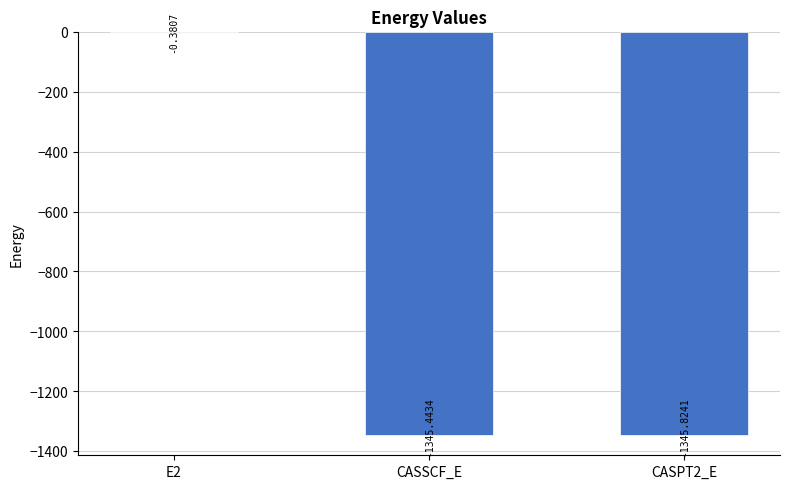

What is the change in value from E2 to CASPT2_E?

-1345.4